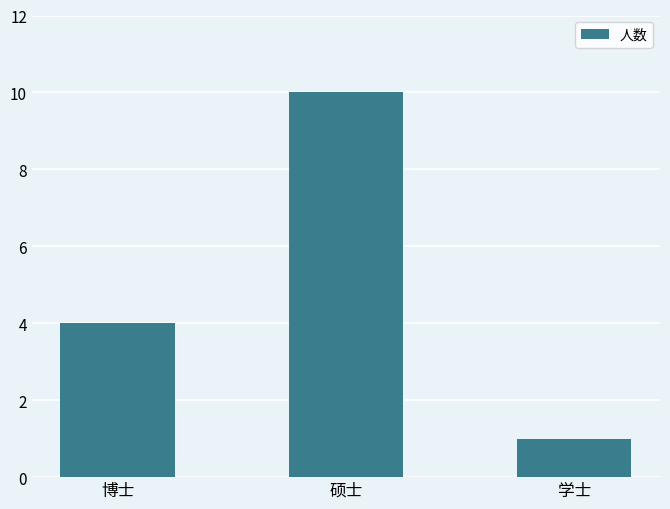

How many bars are there in total?

3